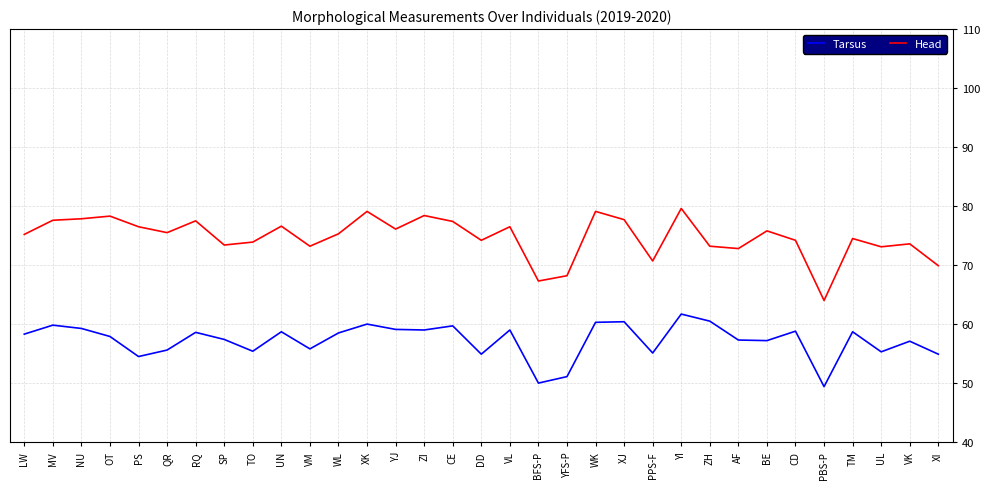

List the series in order of their peak value, highest first.

Head, Tarsus